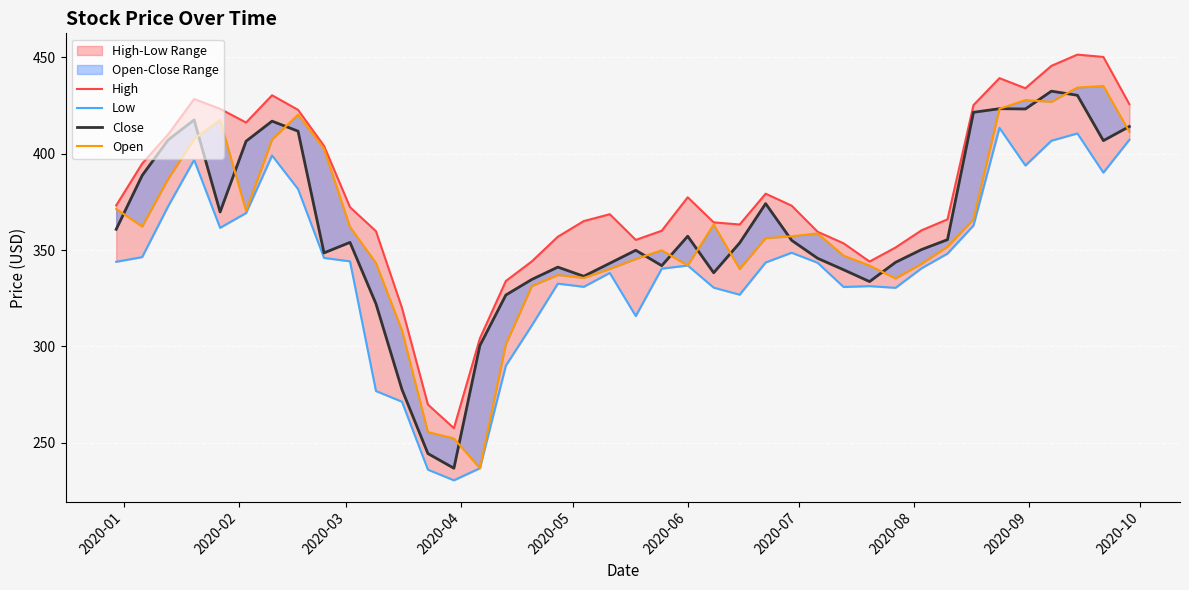

Count the number of data series in this chart.

4